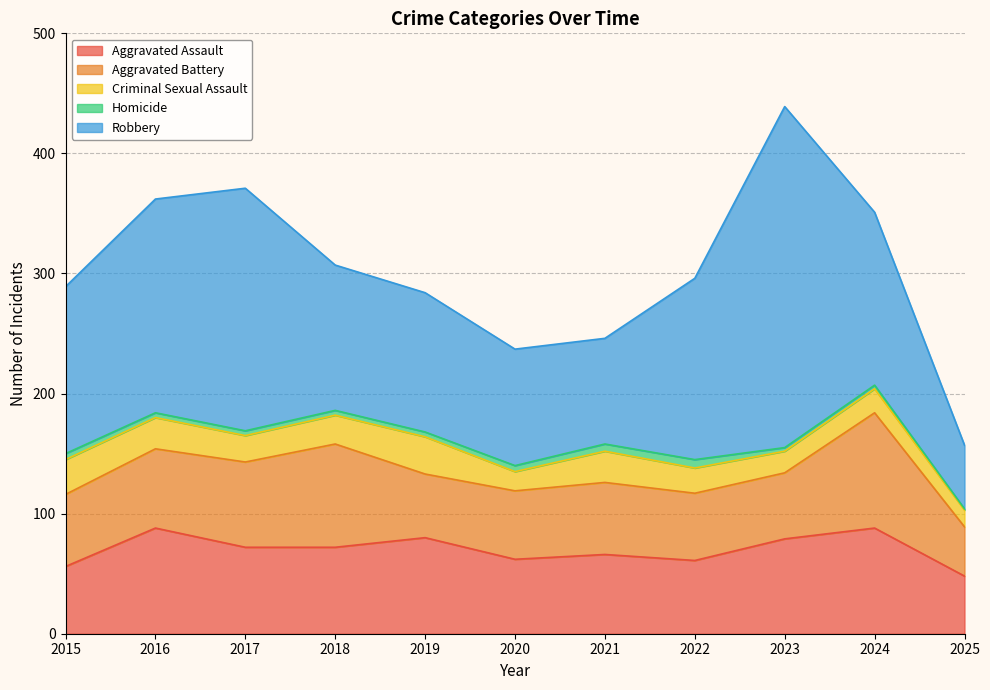

True or false: Robbery has more than 0 interior local peaks.

True